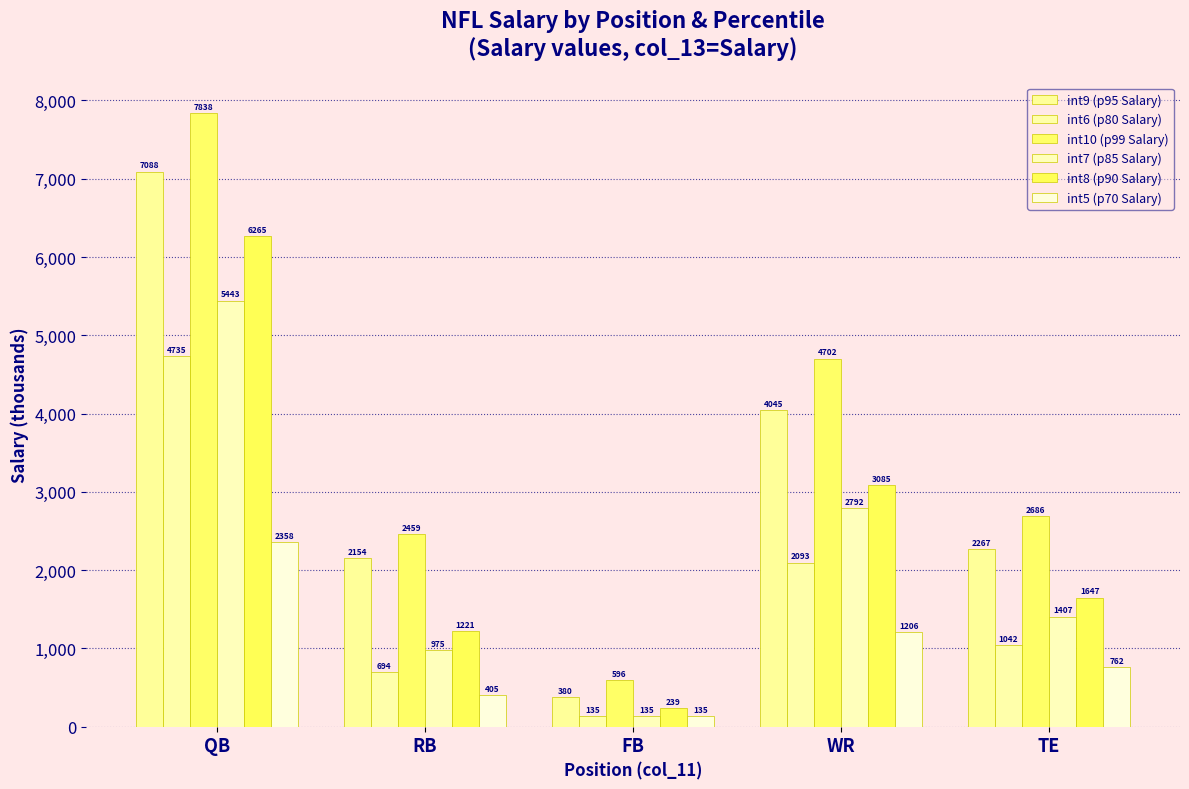

Which has a higher value, TE or WR?

WR